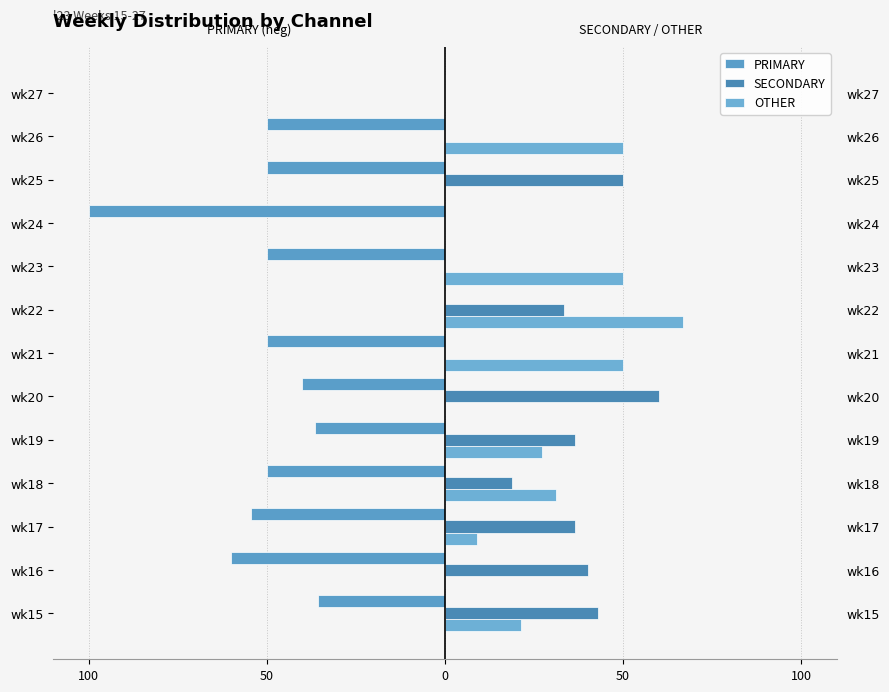

Between wk18 and wk17, which is larger?

wk18